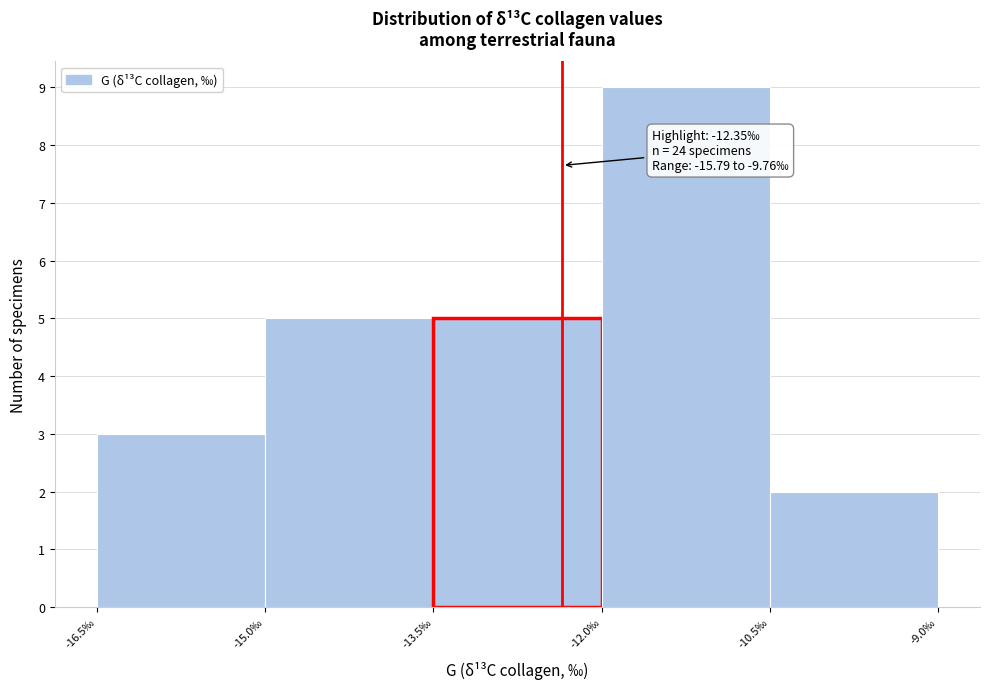

Over which range of the x-axis is the bar tallest?

-12.0 to -10.5